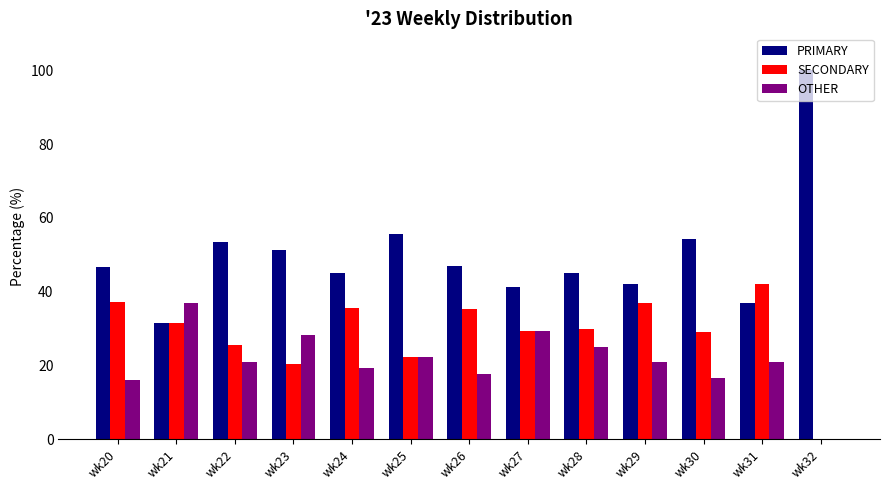

What is the total value across all series at wk26?

100.0